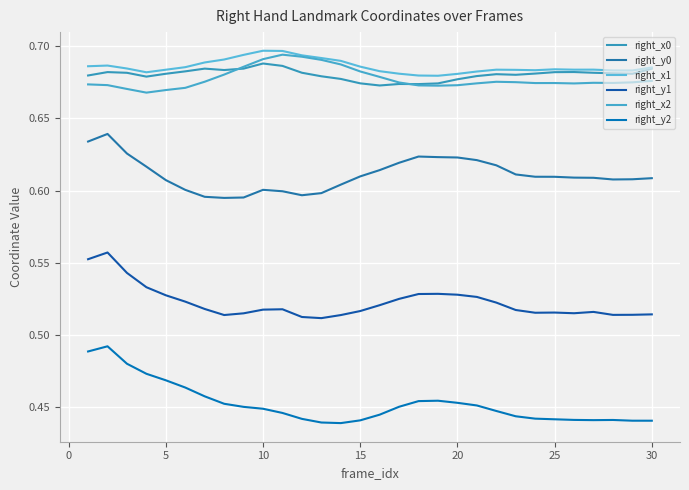

True or false: right_x2 and right_x1 intersect in this chart.

False